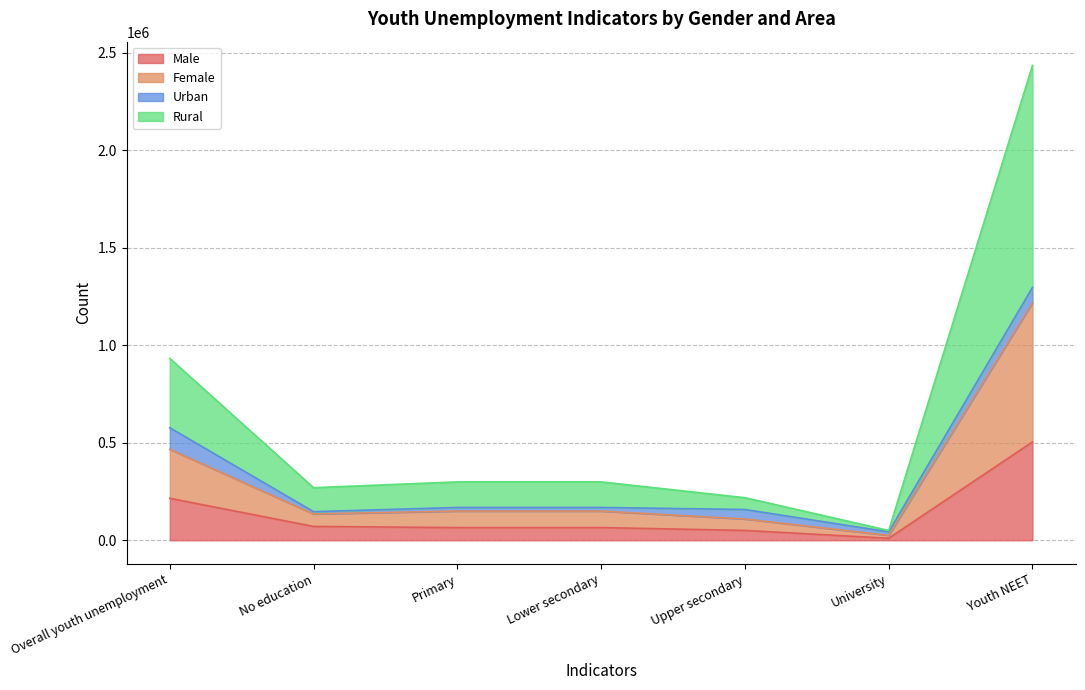

True or false: Rural and Male intersect in this chart.

False